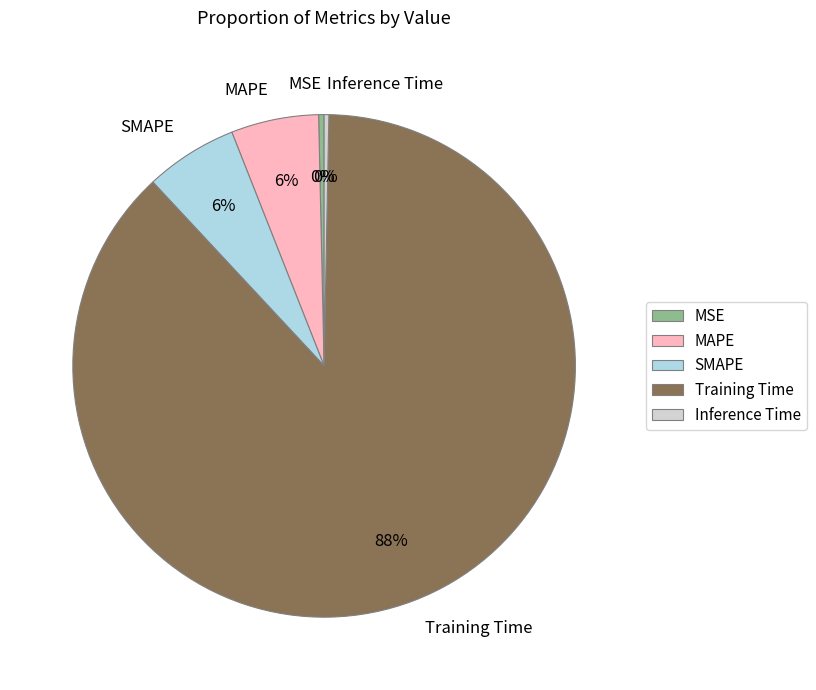

How many slices are in this pie chart?

5